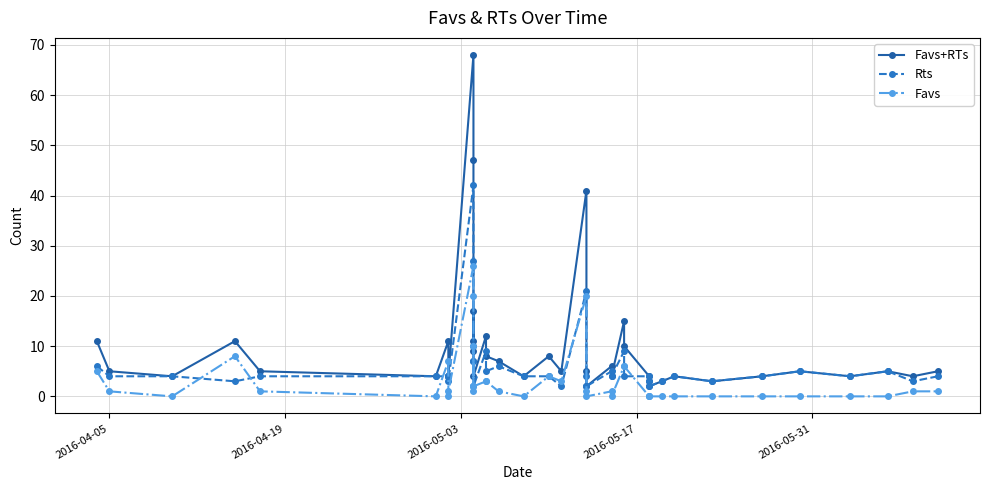

How many lines are shown in the chart?

3